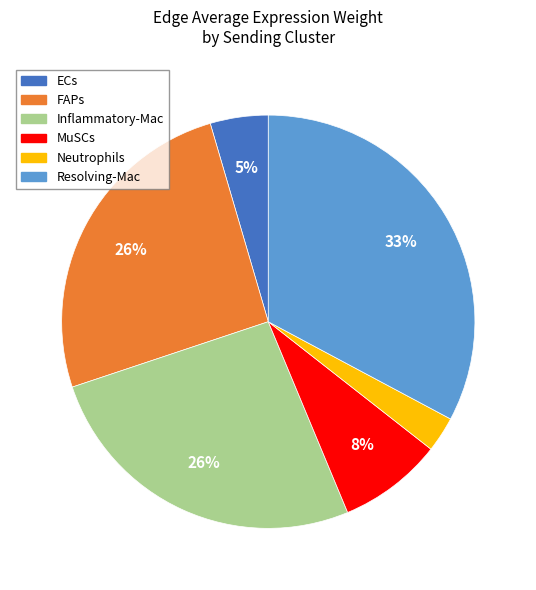

Which category has the biggest portion of the pie?

Resolving-Mac